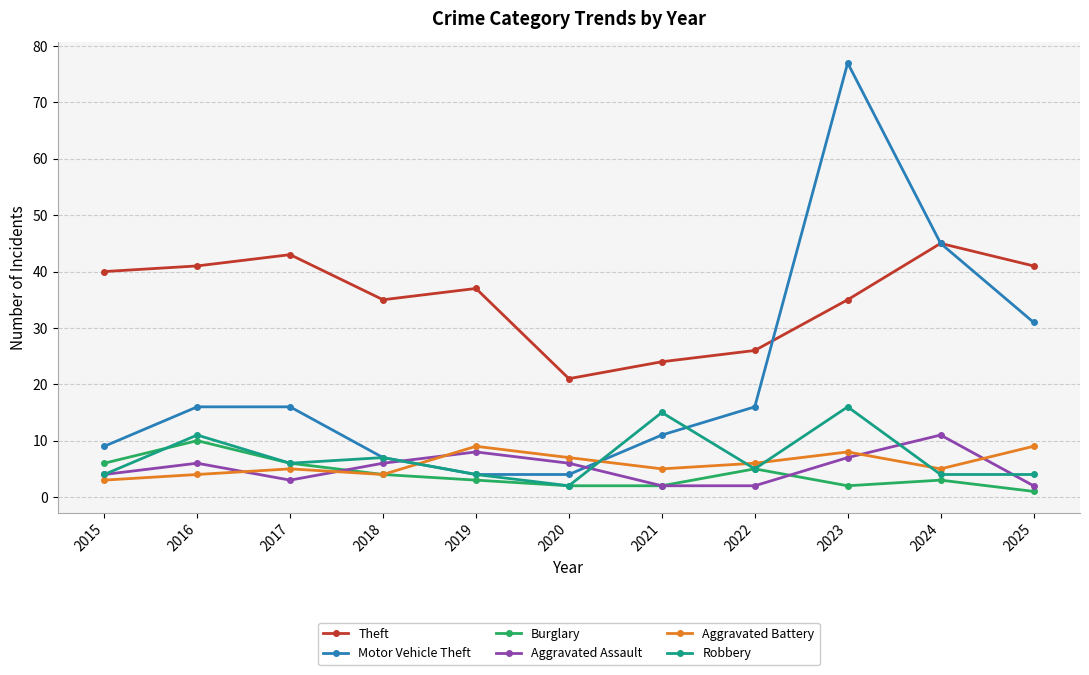

What is the difference between the second highest and second lowest values in the Theft series?

19